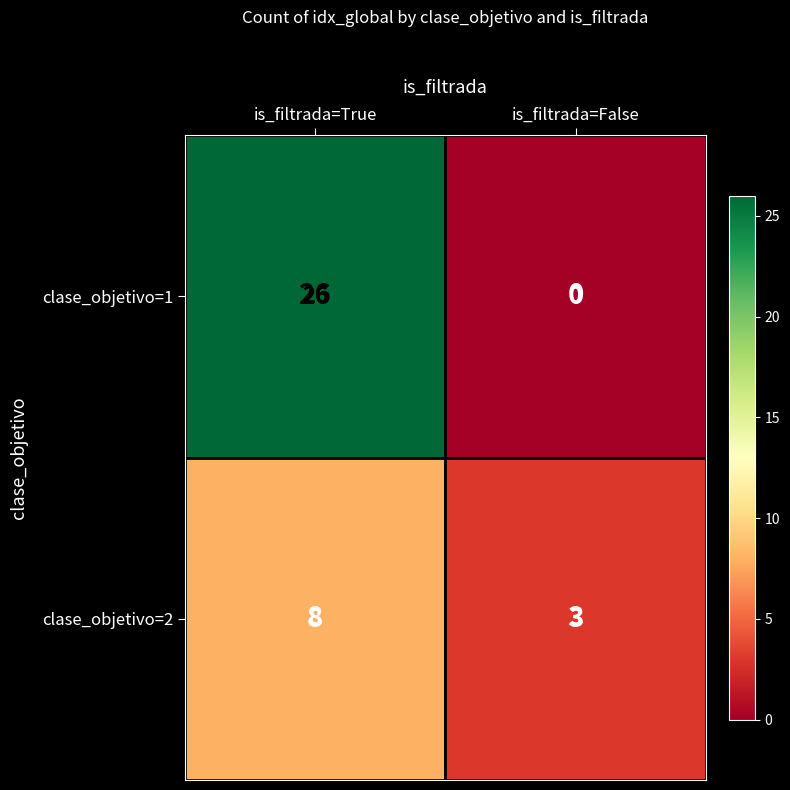

What is the sum of the clase_objetivo=2 values at is_filtrada=False and is_filtrada=True?

11